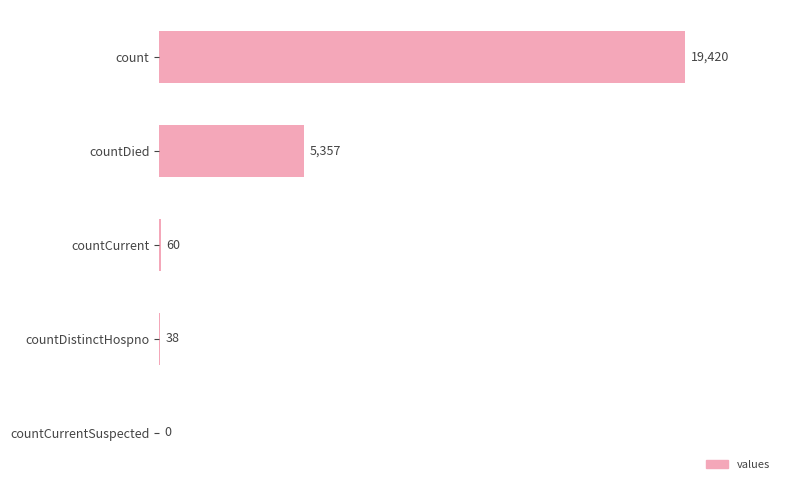

What is the change in value from countDied to count?

+14063